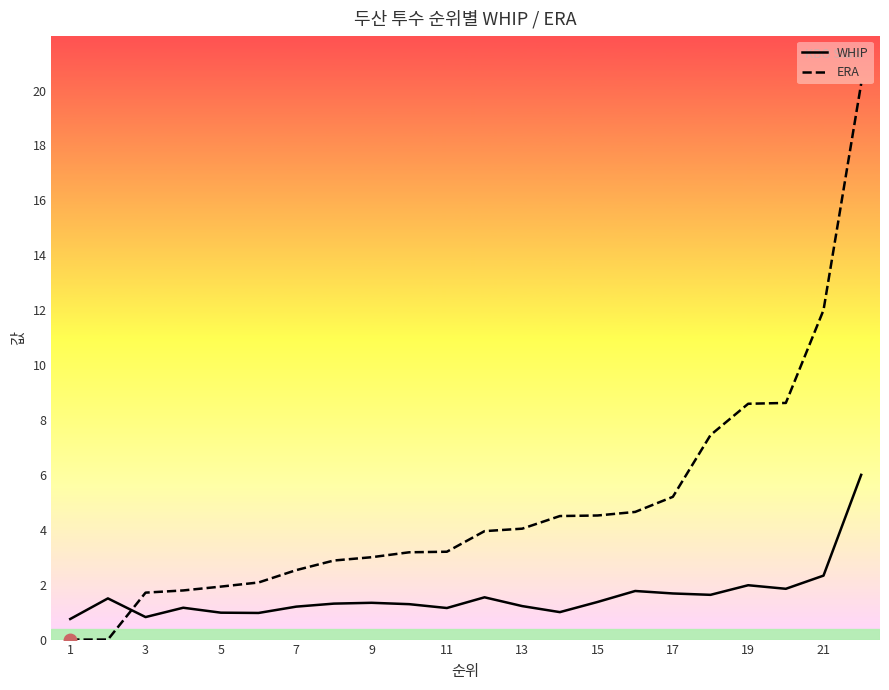

After their last crossing, which series has the higher values: ERA or WHIP?

ERA